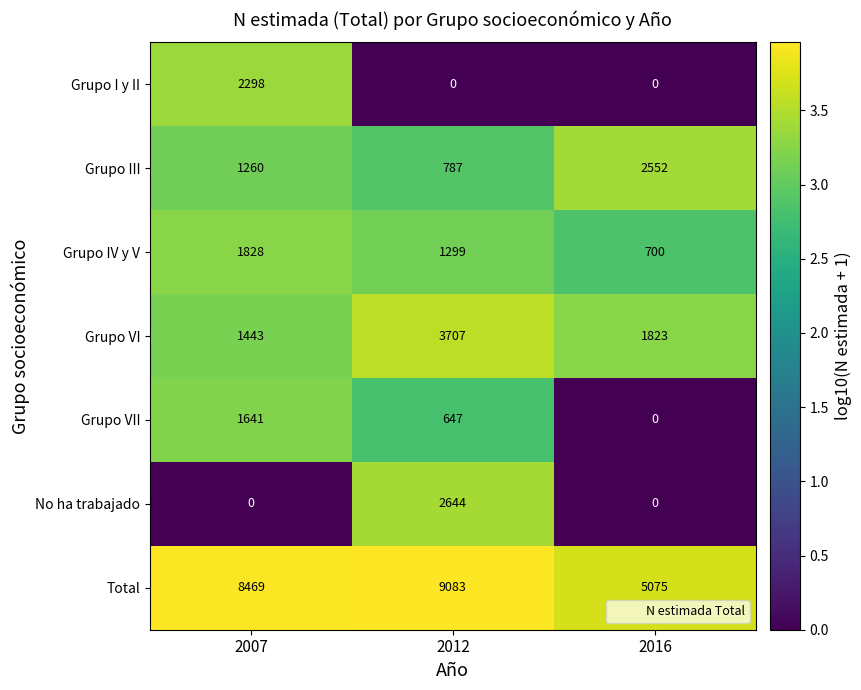

What is the total value across all series at 2012?

18167